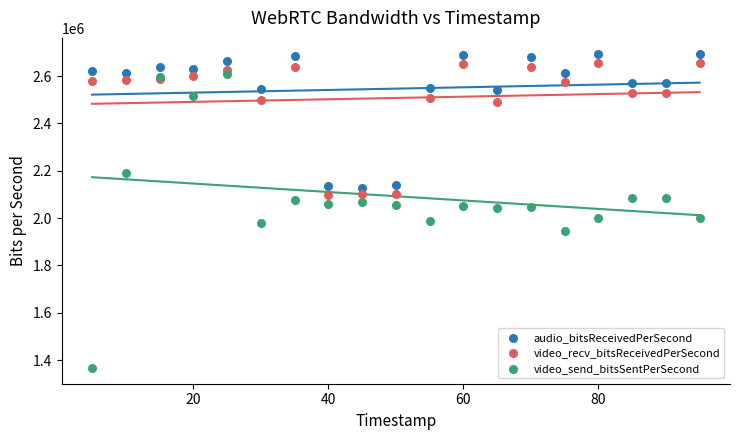

What are all the series names shown in the legend?

audio_bitsReceivedPerSecond, video_recv_bitsReceivedPerSecond, video_send_bitsSentPerSecond